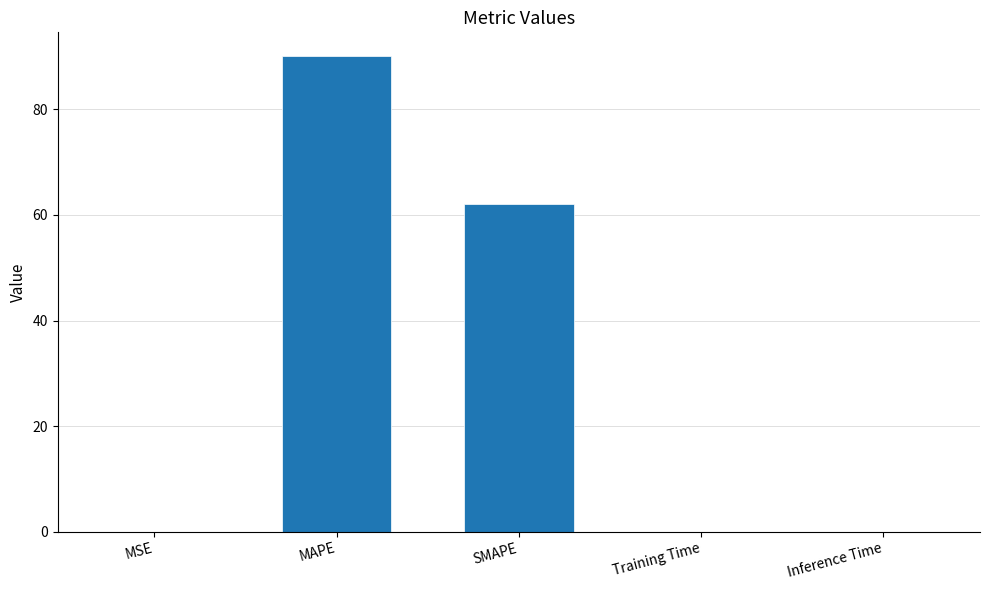

What is the maximum value shown in the chart?

90.1